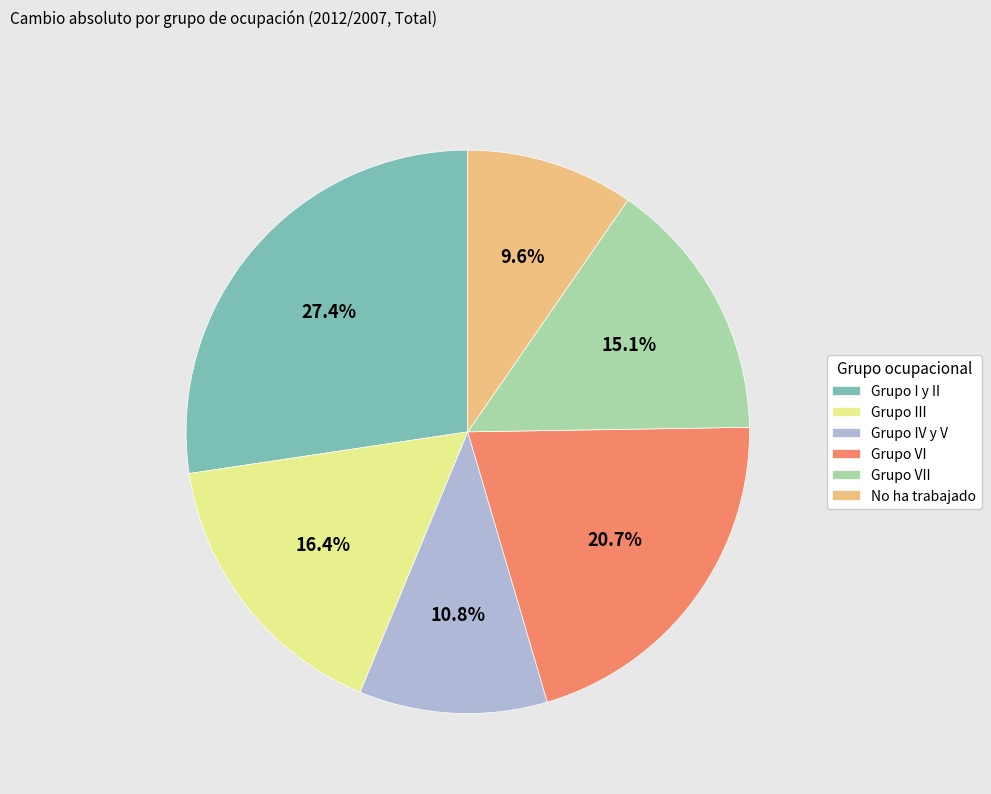

True or false: Grupo I y II accounts for 27% of the total.

True